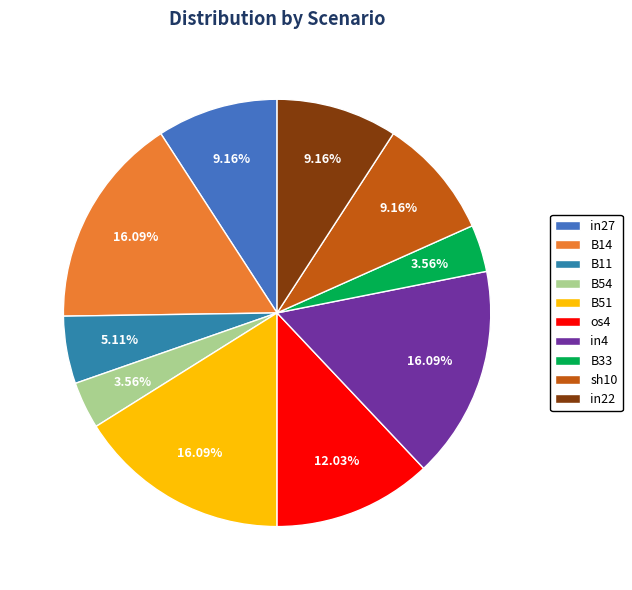

How many slices are in this pie chart?

10